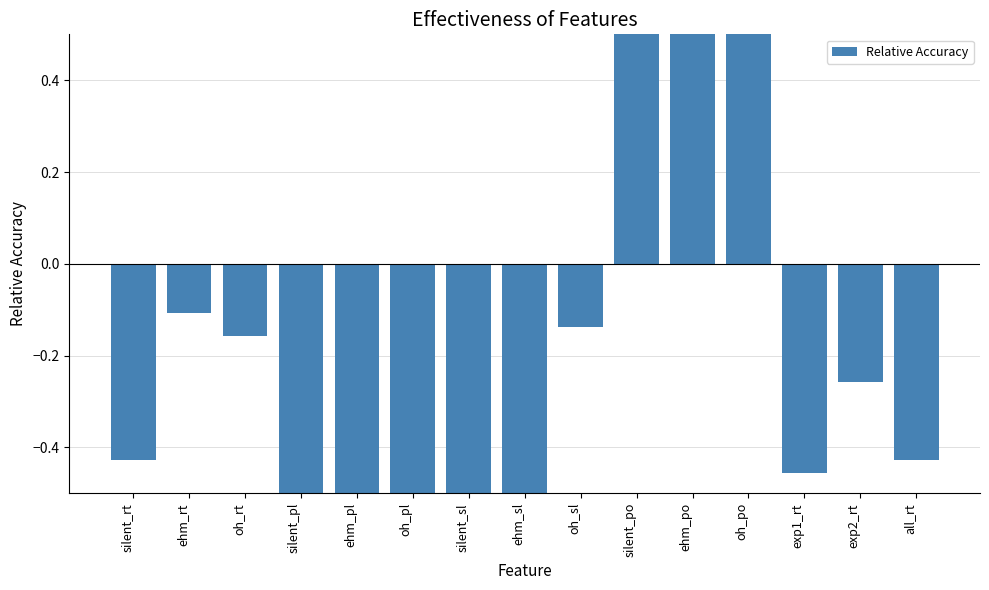

The chart shows a value of -1.0 at oh_pl. True or false?

False